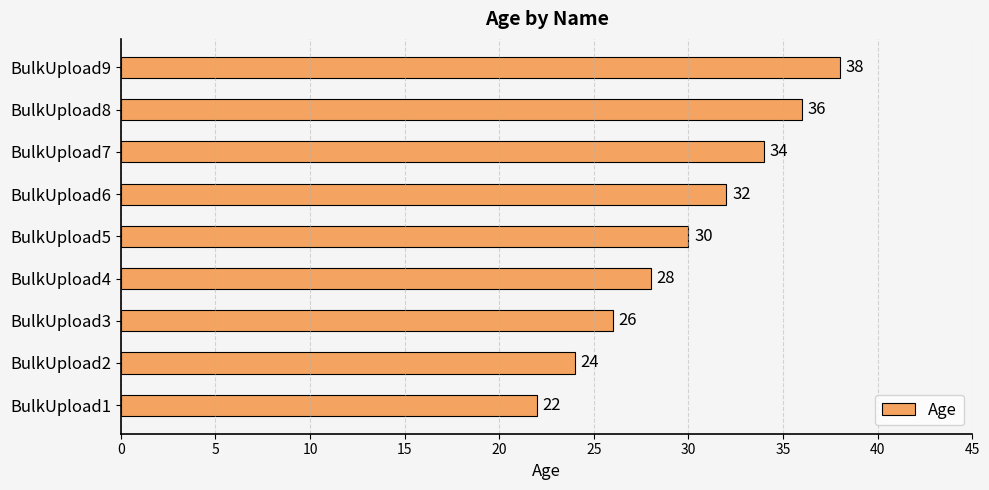

What is the difference between the maximum and minimum values?

16